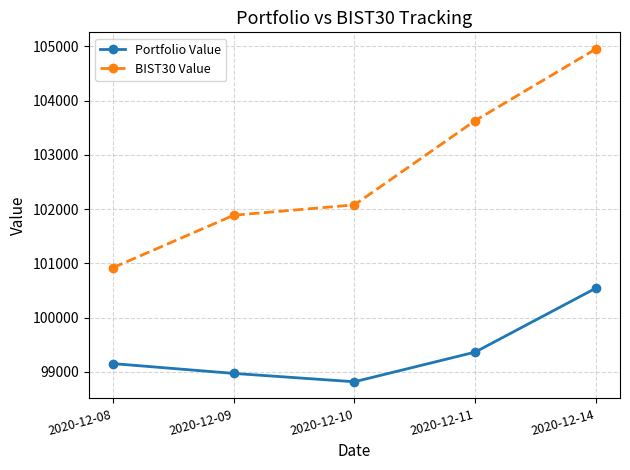

Reading left to right, what are all the values shown in this chart?

Portfolio Value: 2020-12-08=99151.5	2020-12-09=98970.8	2020-12-10=98816.6	2020-12-11=99363.5	2020-12-14=100542.5
BIST30 Value: 2020-12-08=100919.9	2020-12-09=101887.4	2020-12-10=102078.2	2020-12-11=103631.8	2020-12-14=104953.7